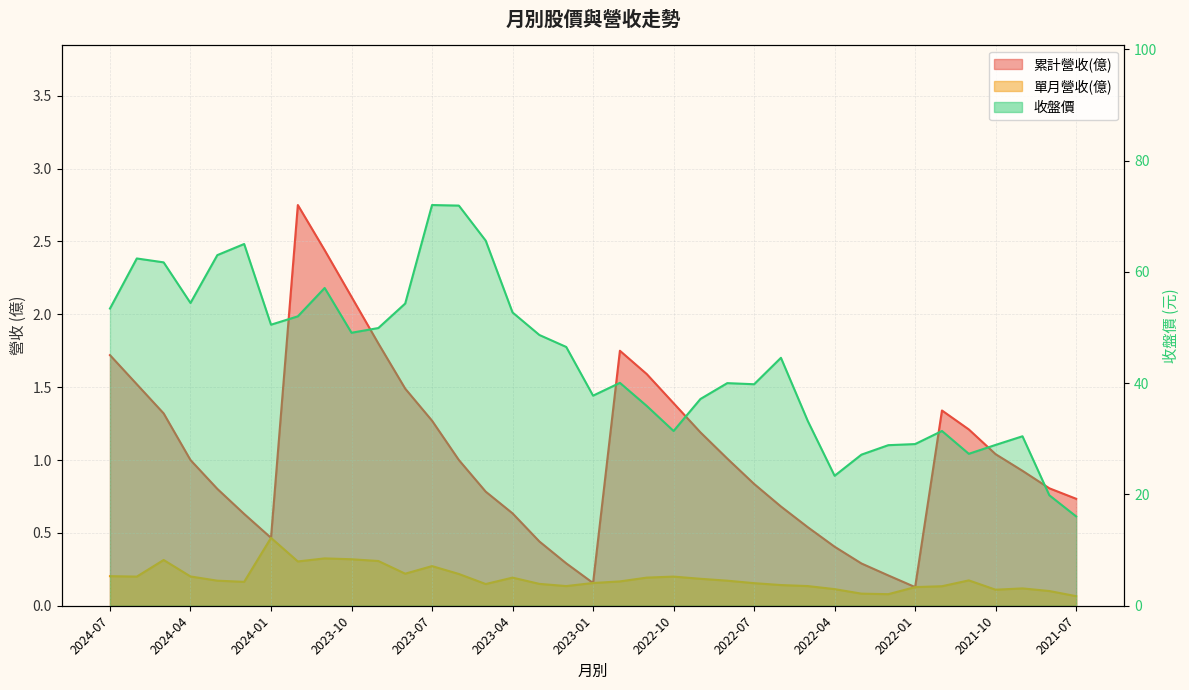

What is the label of the 24th point from the right?

2023-06